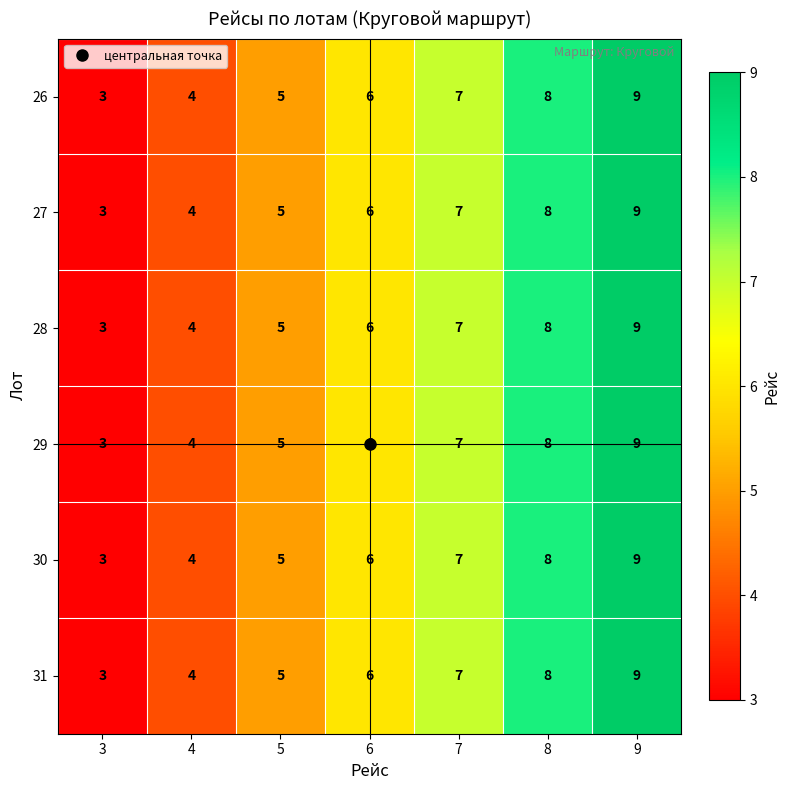

Is it true that 31 equals 5 at 5?

True